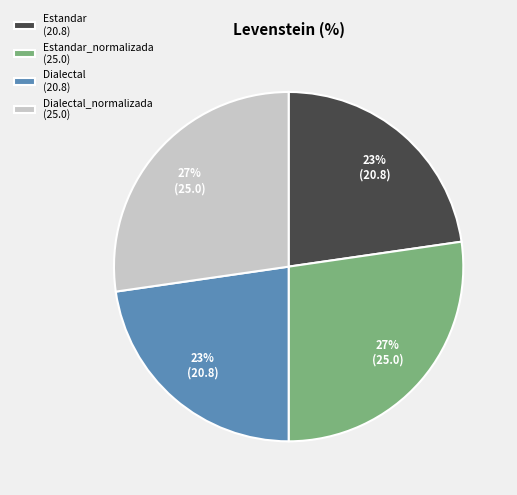

Is it true that Dialectal (20.8) is 16% of the pie?

False